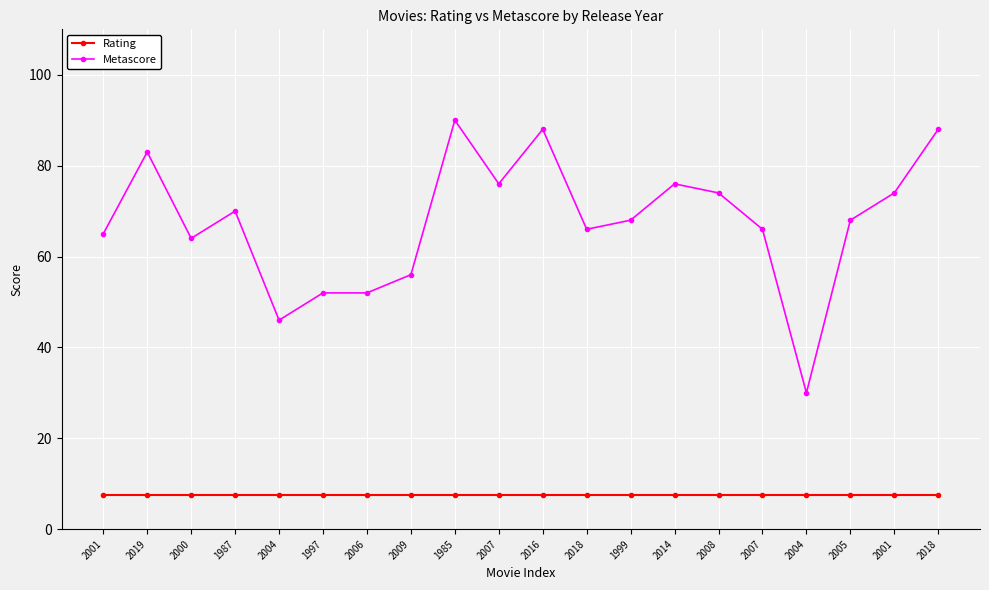

What is the label of the 17th point from the right?

1987